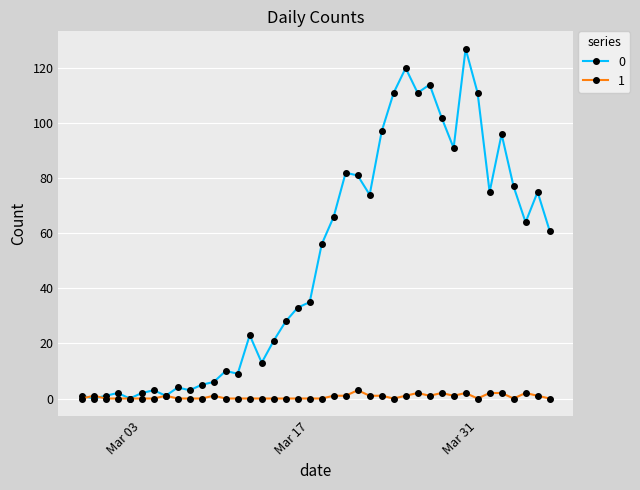

Rank the series by their maximum value, from lowest to highest.

1, 0